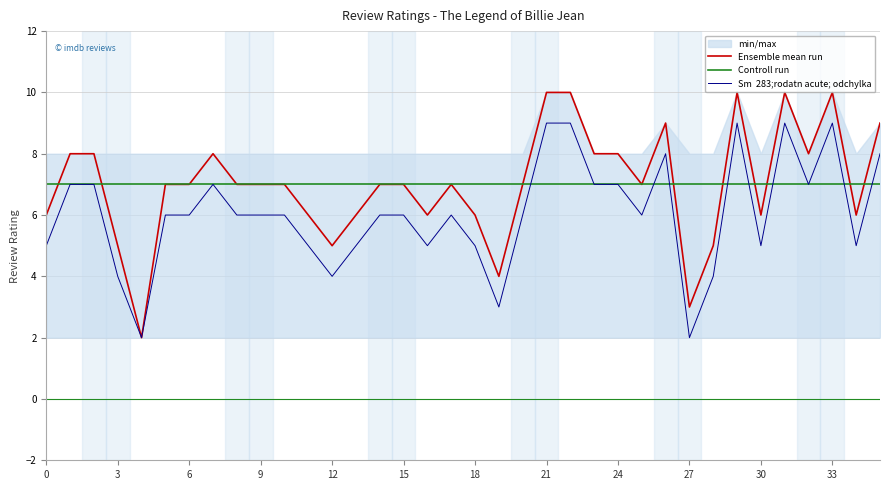

What is the highest value of the Controll run series?

7